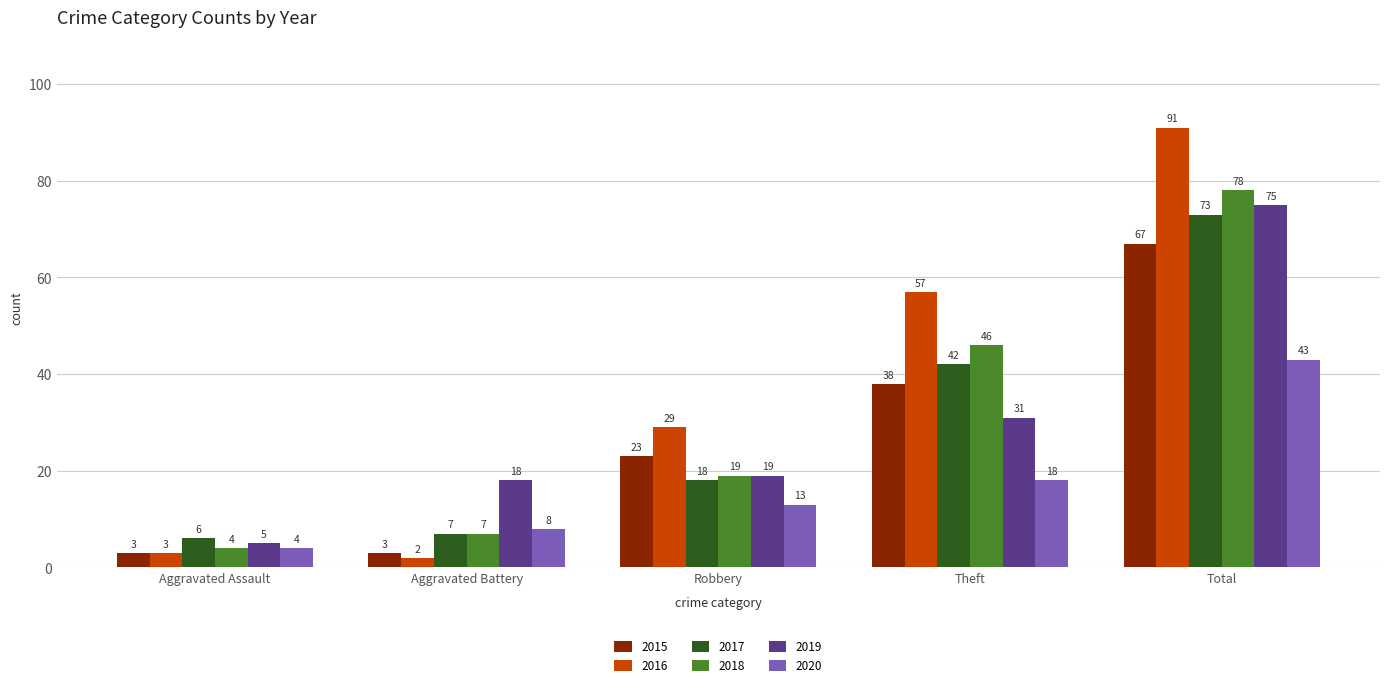

Which label corresponds to the smallest value in the chart?

Aggravated Battery